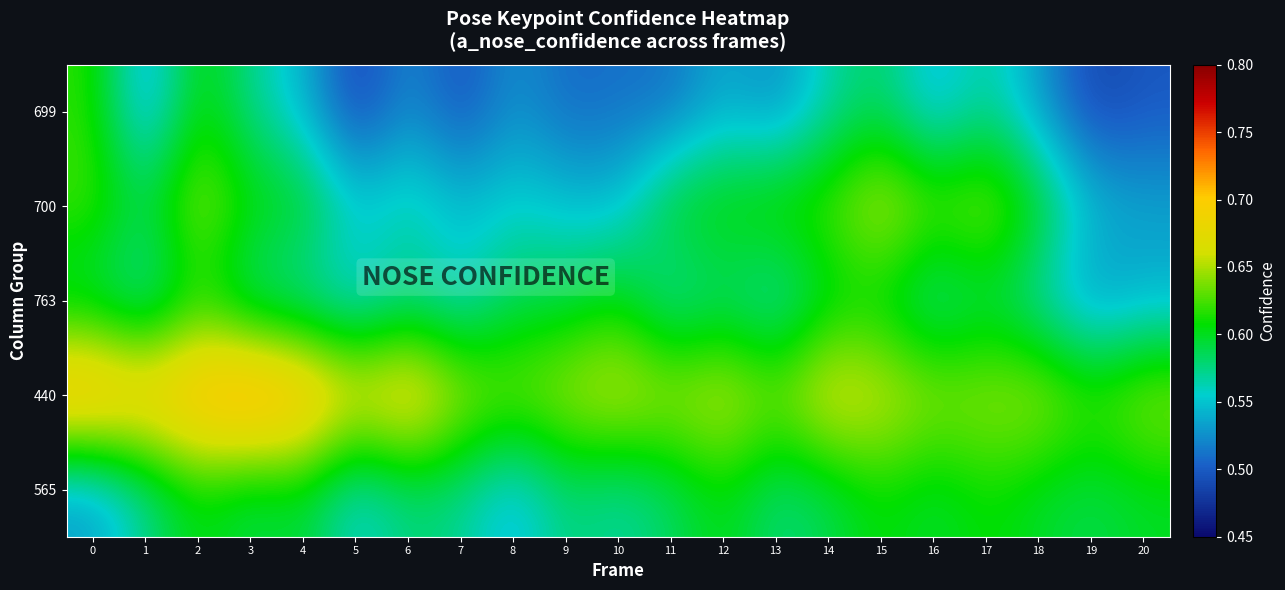

Reading left to right, what are all the values shown in this chart?

699: 0=0.6	1=0.5	2=0.6	3=0.6	4=0.5	5=0.5	6=0.5	7=0.5	8=0.5	9=0.5	10=0.5	11=0.5	12=0.5	13=0.5	14=0.6	15=0.6	16=0.5	17=0.6	18=0.5	19=0.5	20=0.5
700: 0=0.6	1=0.6	2=0.6	3=0.6	4=0.6	5=0.6	6=0.6	7=0.5	8=0.6	9=0.5	10=0.5	11=0.6	12=0.6	13=0.6	14=0.6	15=0.7	16=0.6	17=0.6	18=0.6	19=0.5	20=0.5
763: 0=0.6	1=0.6	2=0.6	3=0.6	4=0.6	5=0.5	6=0.6	7=0.6	8=0.6	9=0.6	10=0.6	11=0.6	12=0.6	13=0.6	14=0.6	15=0.6	16=0.6	17=0.6	18=0.6	19=0.5	20=0.5
440: 0=0.7	1=0.7	2=0.7	3=0.7	4=0.7	5=0.7	6=0.7	7=0.7	8=0.6	9=0.7	10=0.7	11=0.7	12=0.7	13=0.6	14=0.7	15=0.7	16=0.6	17=0.6	18=0.7	19=0.6	20=0.7
565: 0=0.5	1=0.6	2=0.6	3=0.6	4=0.6	5=0.6	6=0.6	7=0.6	8=0.5	9=0.6	10=0.6	11=0.6	12=0.6	13=0.6	14=0.6	15=0.6	16=0.6	17=0.6	18=0.6	19=0.6	20=0.6